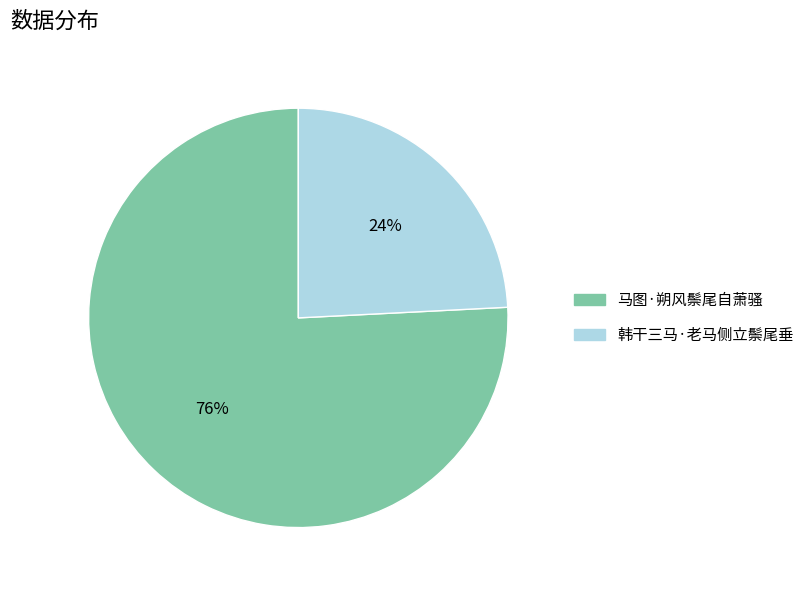

Combined, do 马图·朔风鬃尾自萧骚 and 韩干三马·老马侧立鬃尾垂 account for over 50%?

Yes